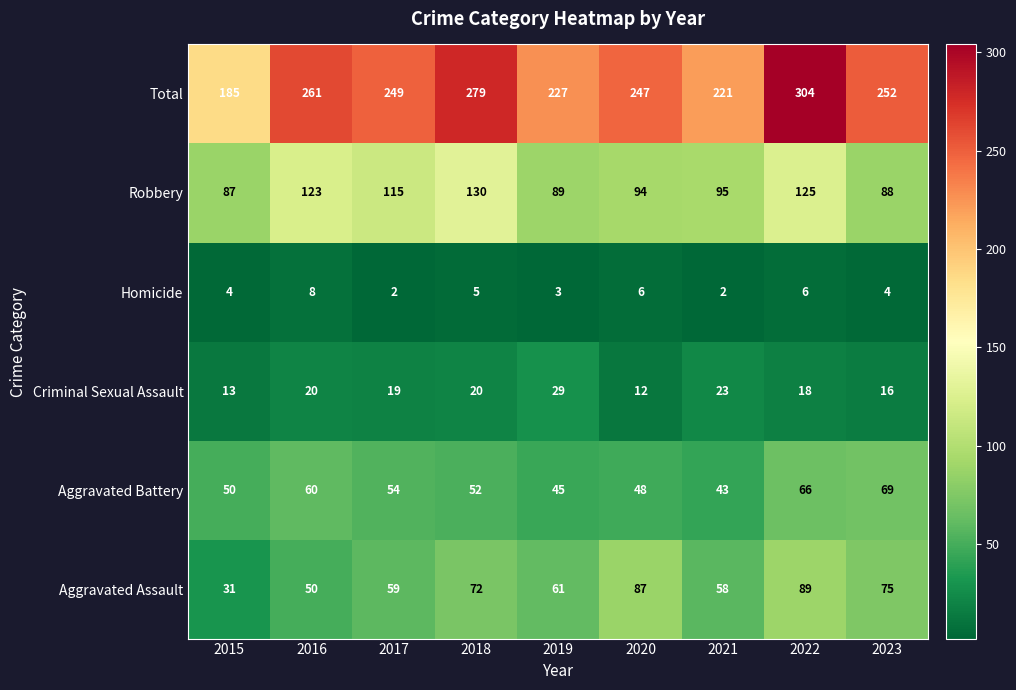

Which series has the largest total across all categories?

Total